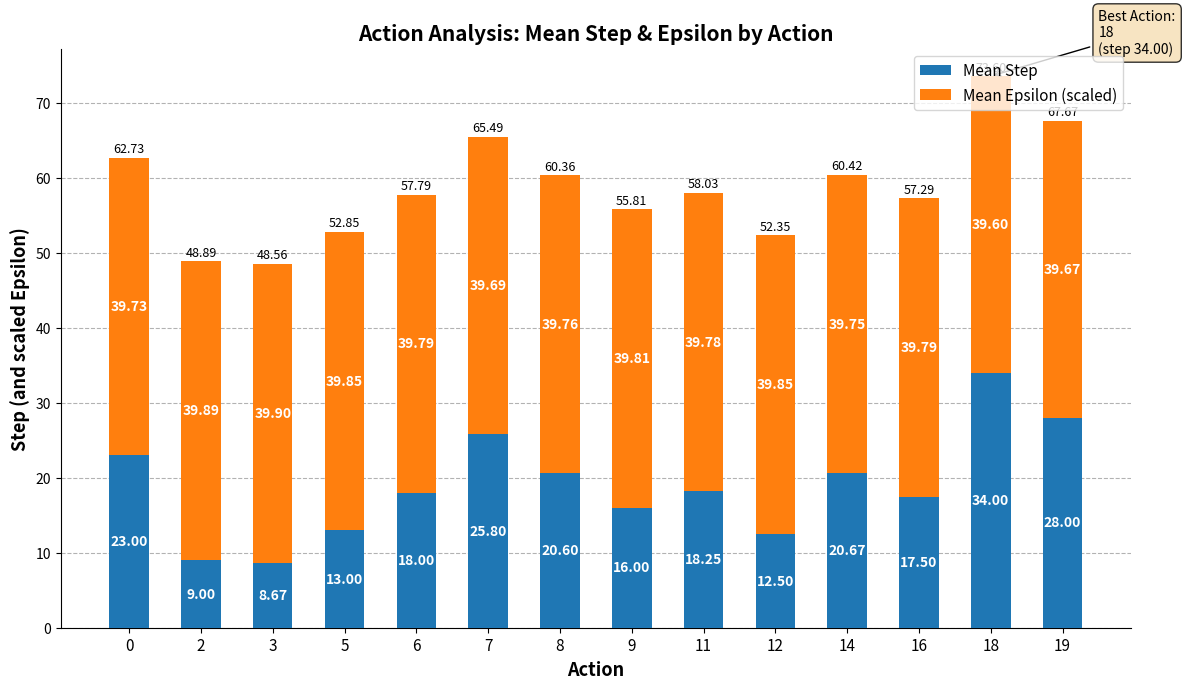

The value of Mean Step at 7 is 25.8. True or false?

True